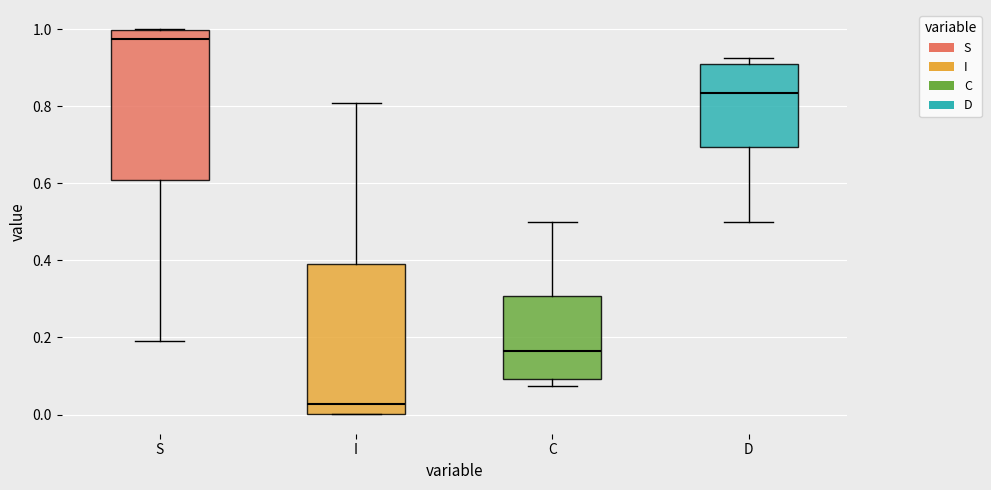

Where is the lower edge of the box for D on the y-axis? The values are not printed on the chart, so give them approximately, as read against the axis.

0.70